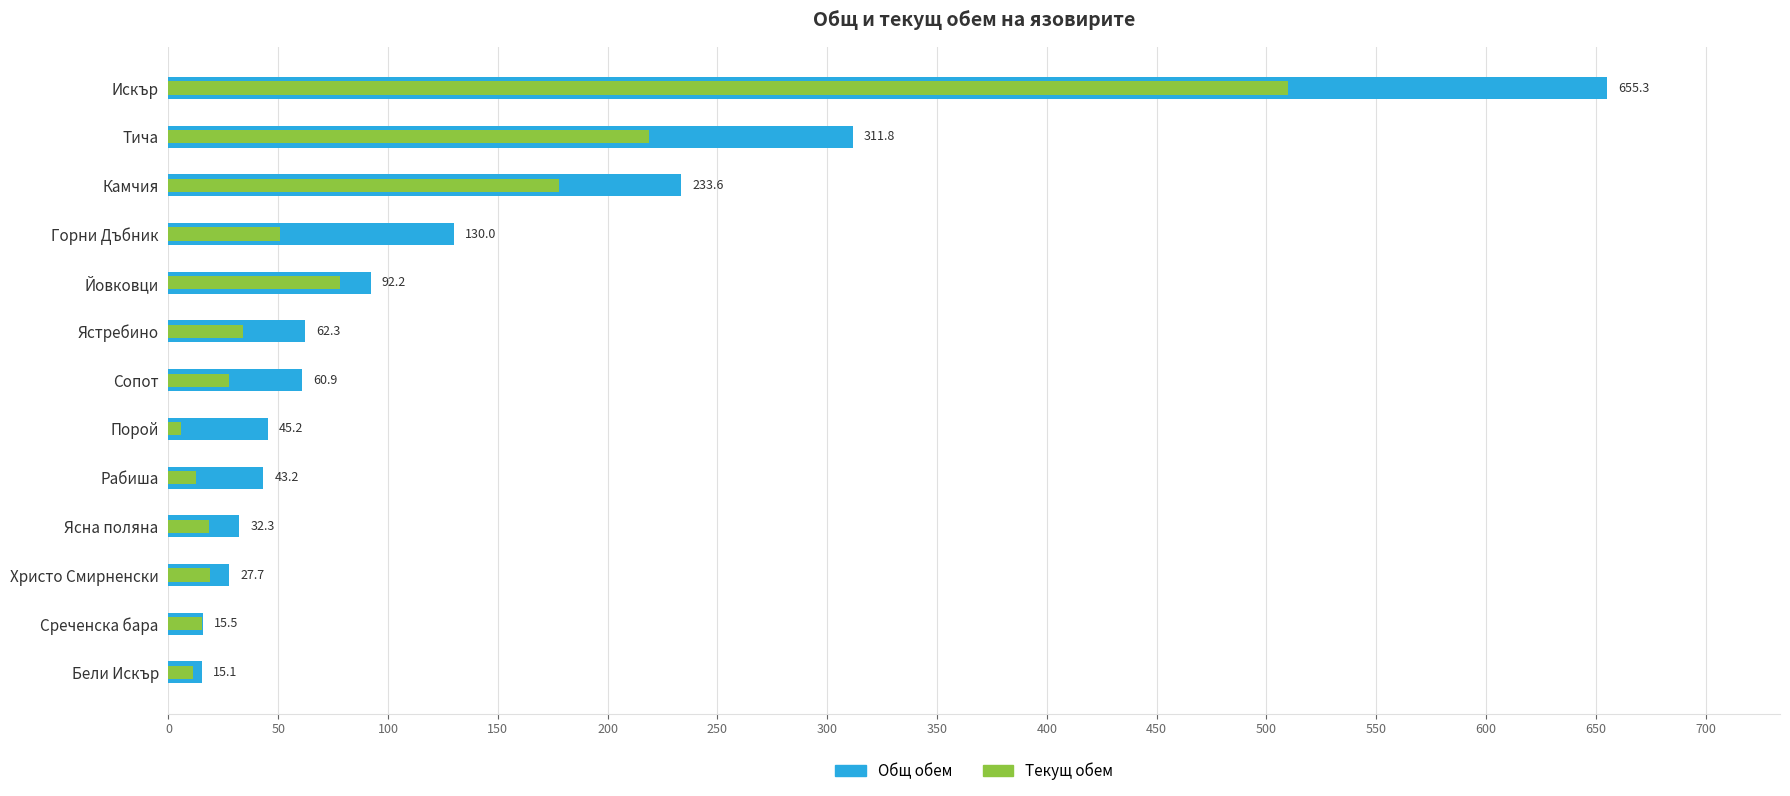

Which series has the largest total across all categories?

Общ обем